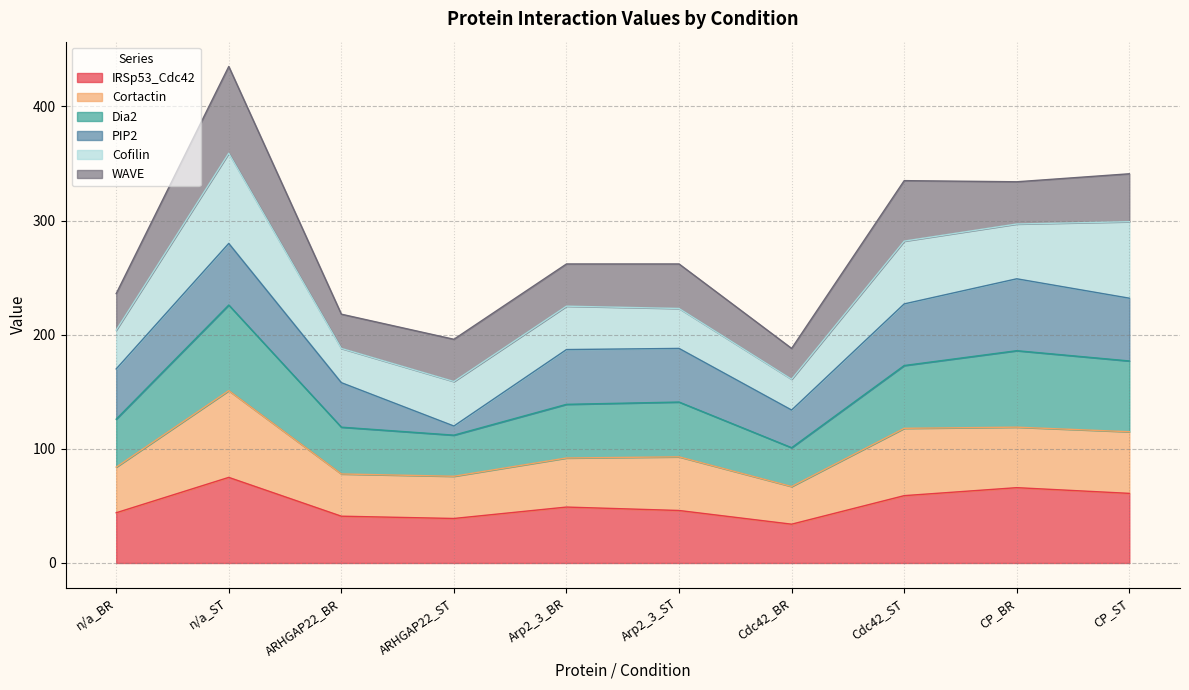

The value of IRSp53_Cdc42 at CP_ST is 61. True or false?

True